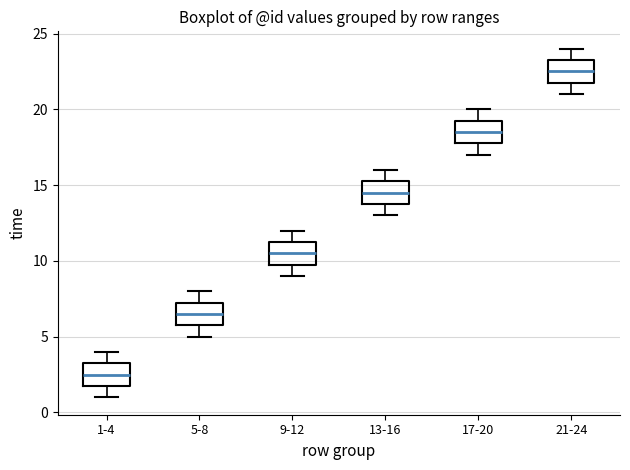

Where is the lower edge of the box for 1-4 on the y-axis? The values are not printed on the chart, so give them approximately, as read against the axis.

2.0